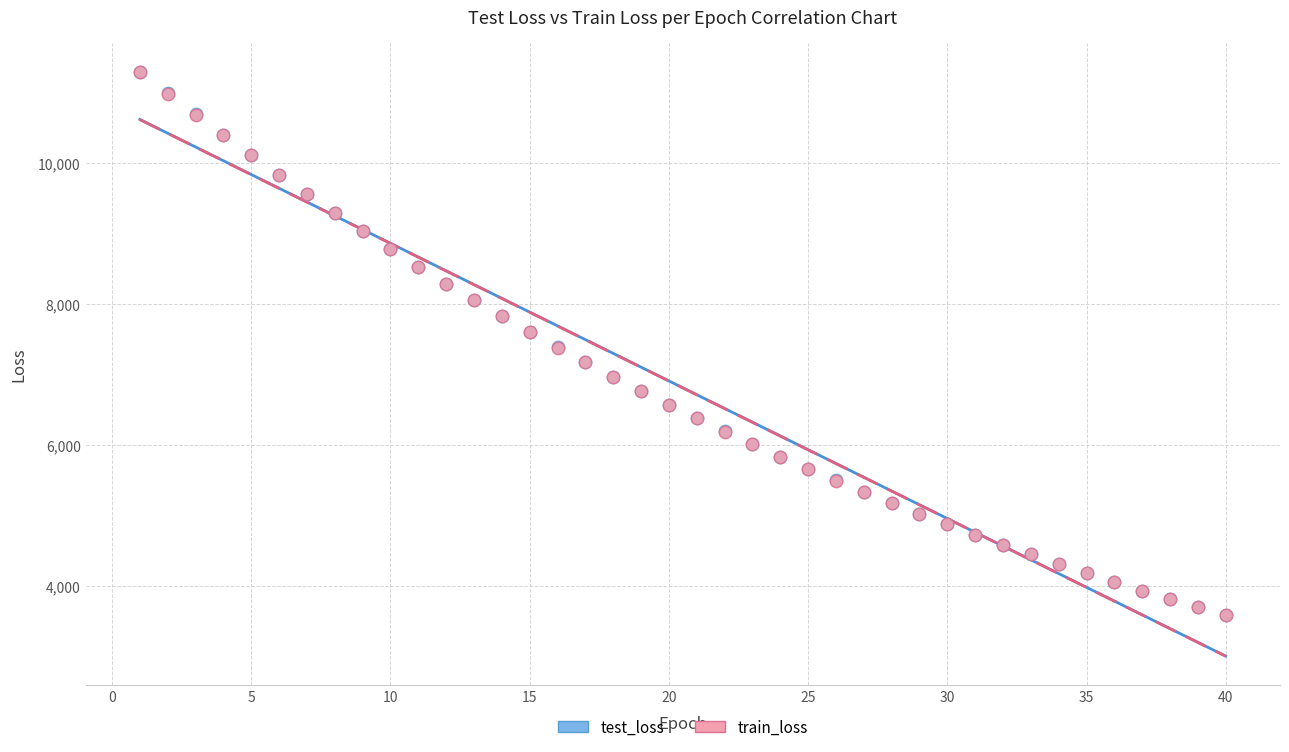

What are all the series names shown in the legend?

test_loss, train_loss